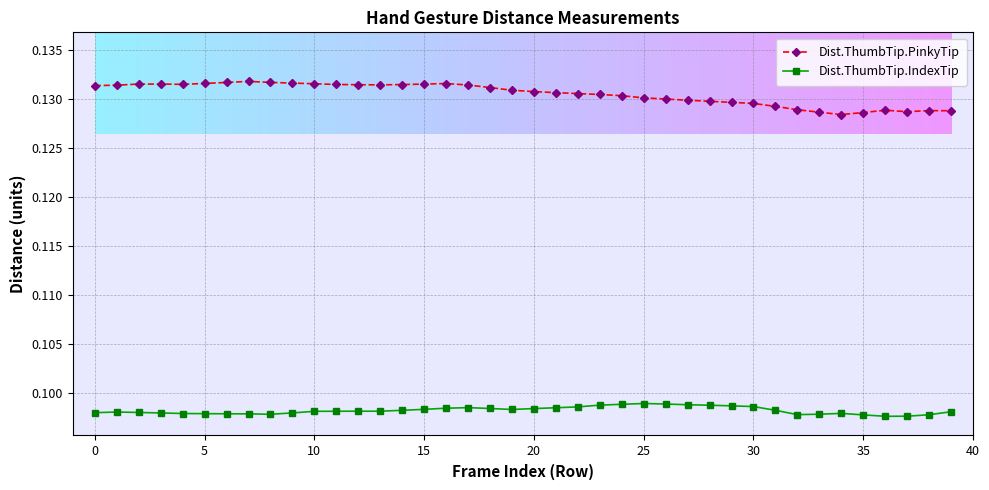

Which series has the largest total across all categories?

Dist.ThumbTip.PinkyTip